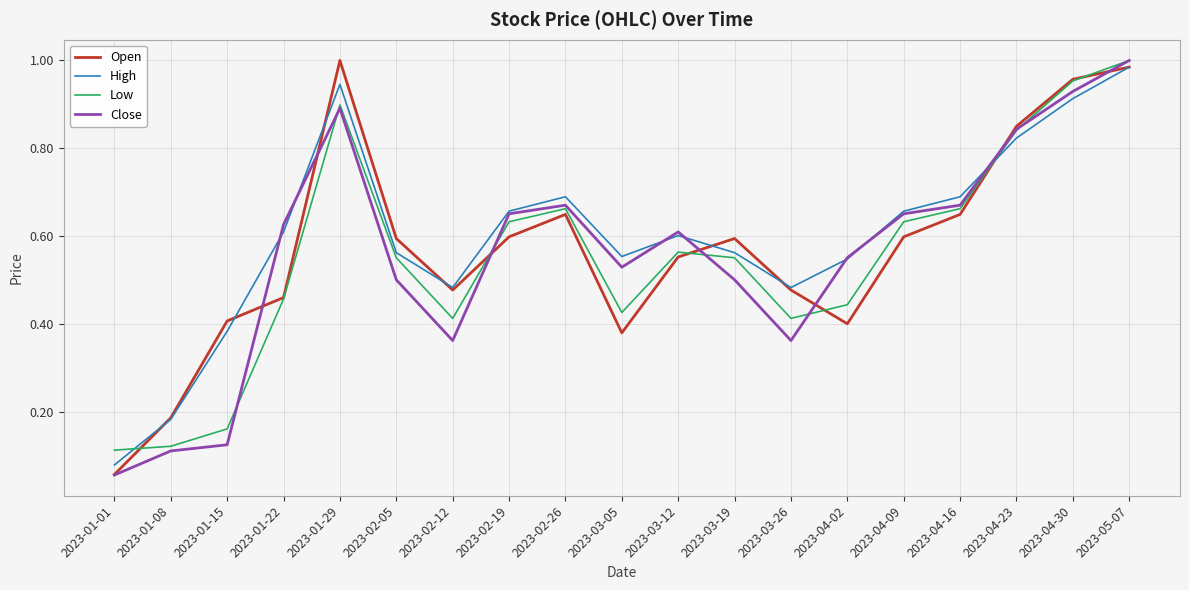

In Open, how many points are higher than both neighbors (excluding endpoints)?

3